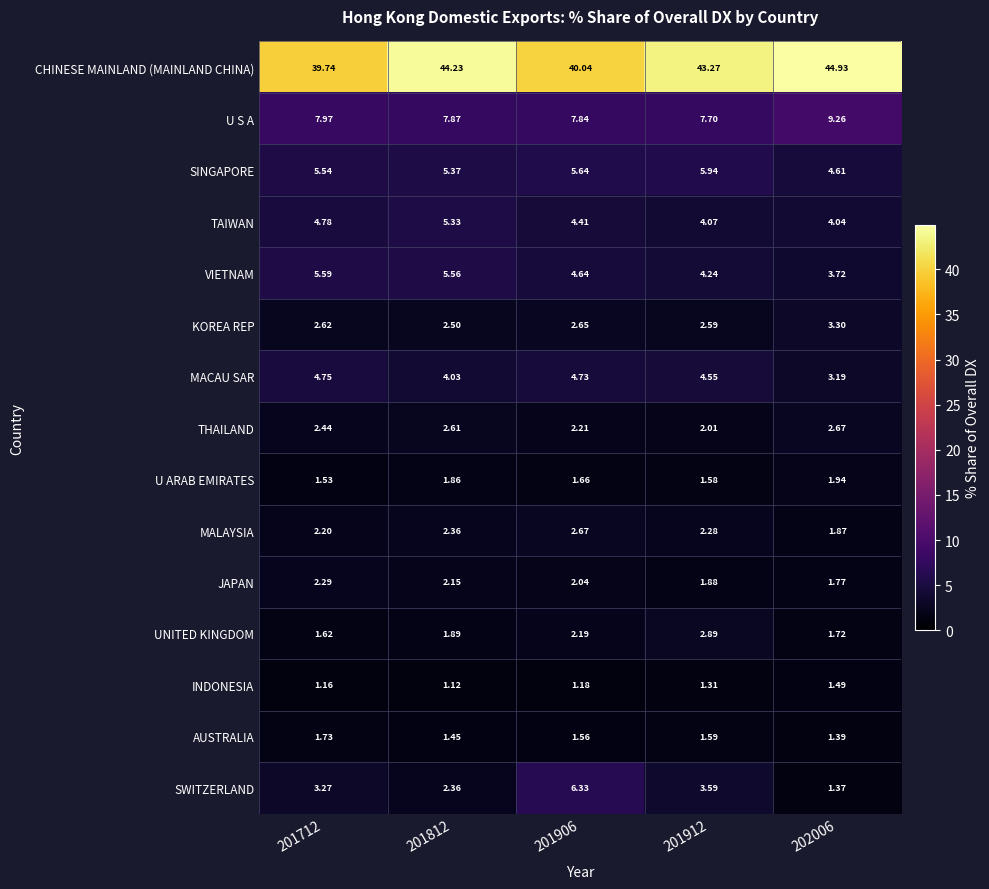

Which series changed the most between 201812 and 201906?

CHINESE MAINLAND (MAINLAND CHINA)